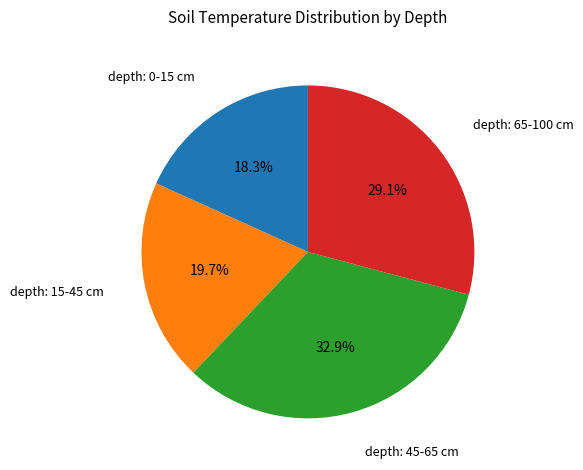

Is there any slice that represents more than half of the pie?

No